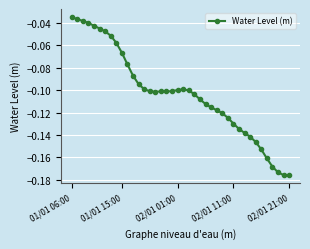

Does the chart display data point markers on the line(s)?

Yes